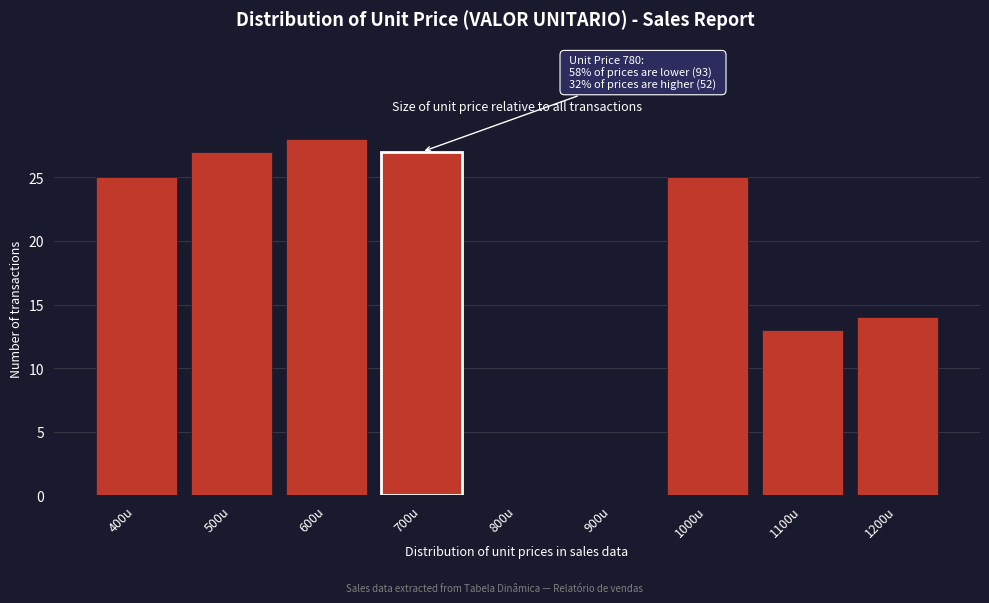

Reading left to right, transcribe all the data shown in this chart.

400u=25	500u=27	600u=28	700u=27	800u=0	900u=0	1000u=25	1100u=13	1200u=14